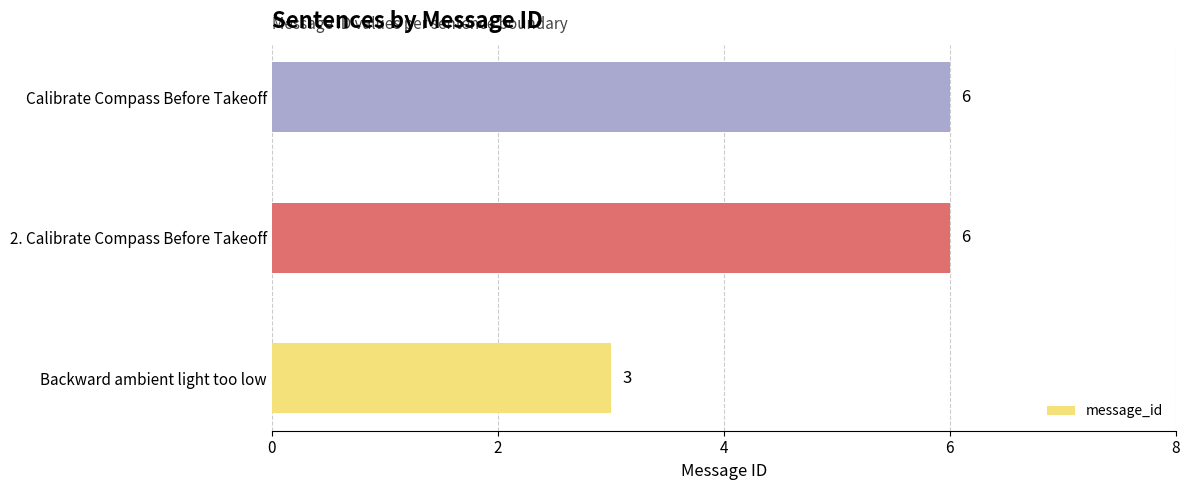

What is the smallest value displayed?

3